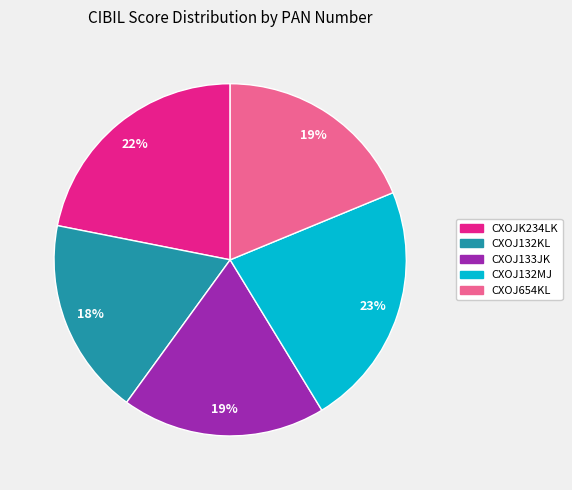

The CXOJ132MJ slice represents 23% of the pie. True or false?

True